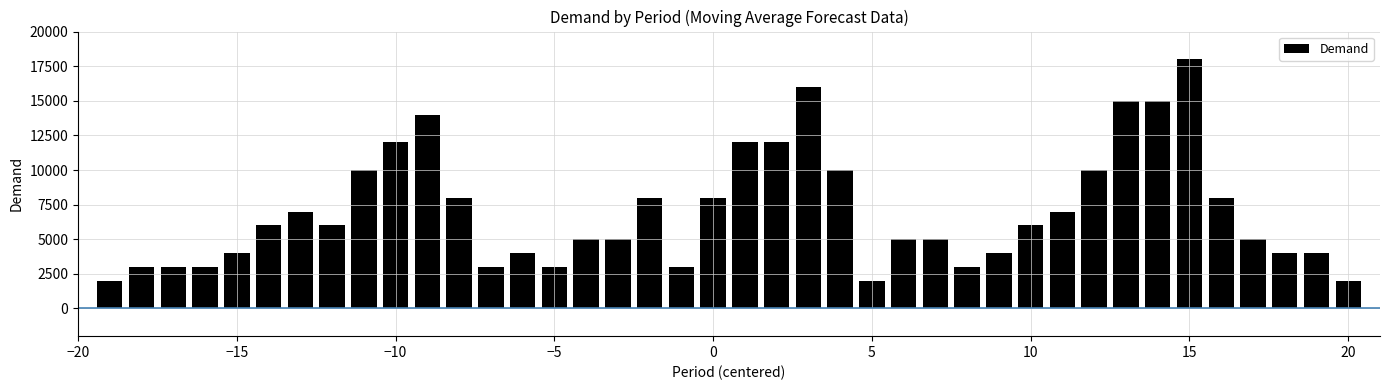

What is the smallest value displayed?

2000